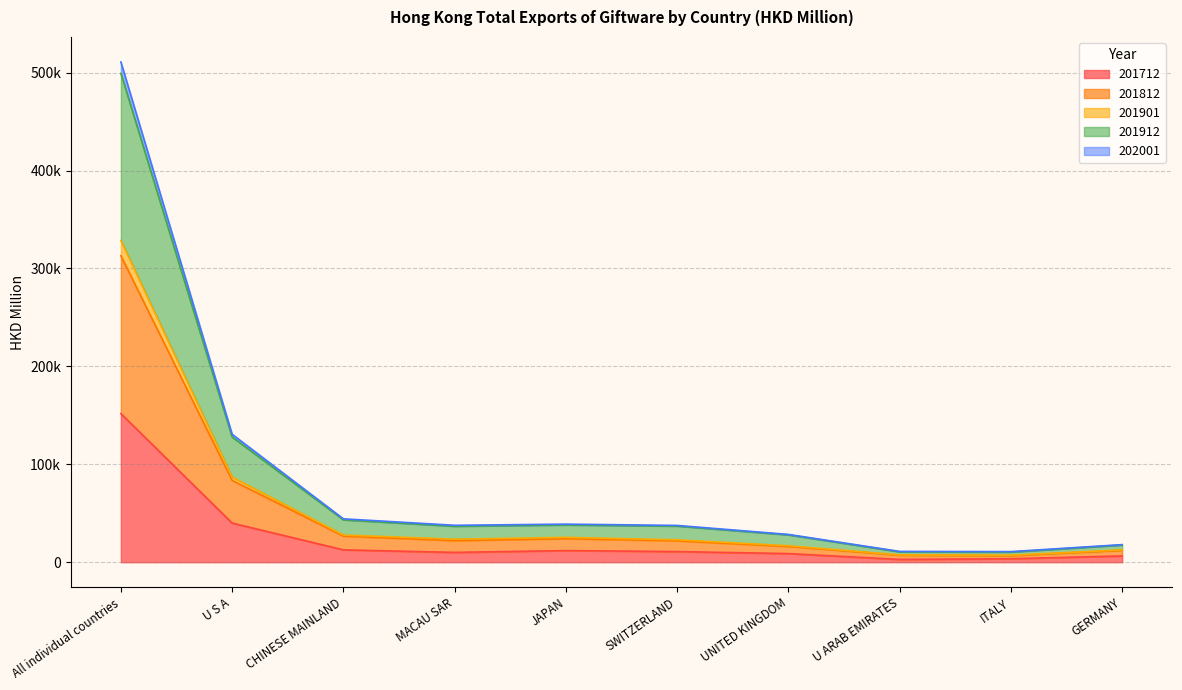

At which category is the sum across all series the highest?

All individual countries